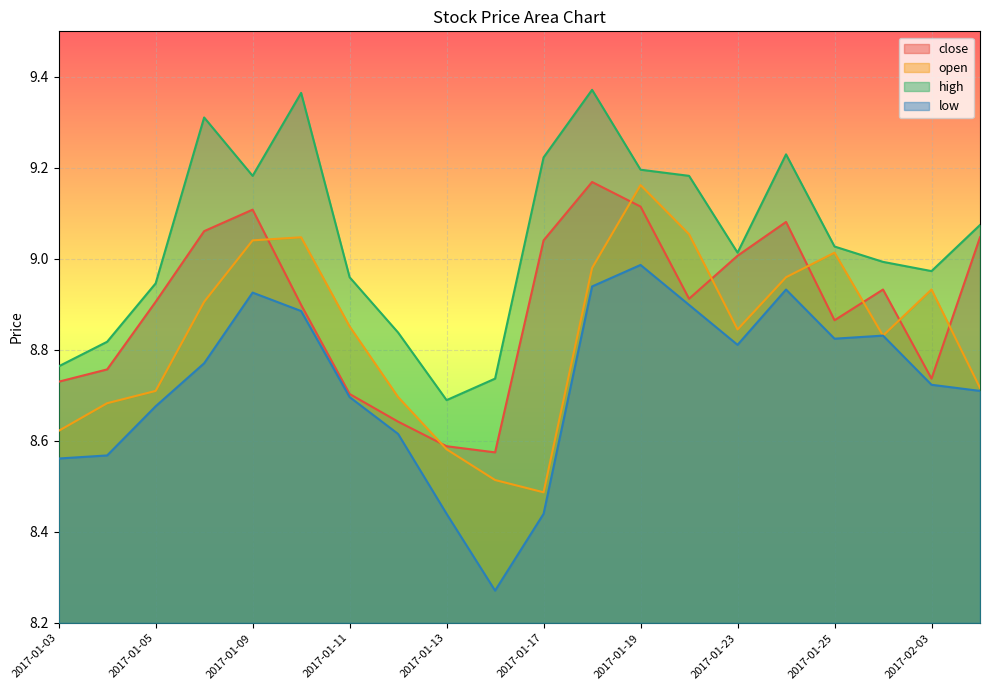

Where is the first local maximum for open?

2017-01-10